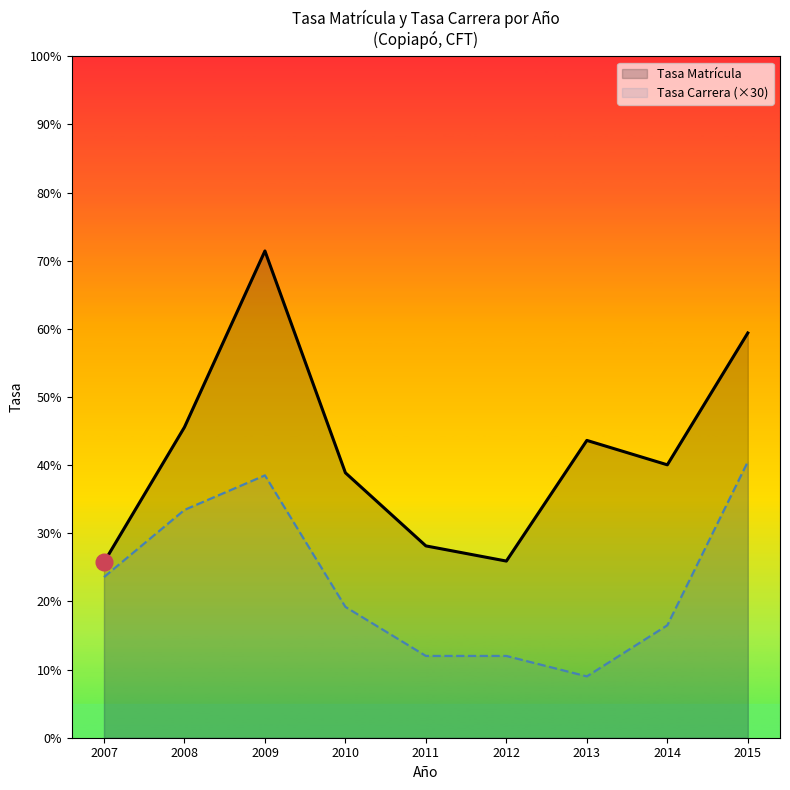

In Tasa Matrícula, how many points are lower than both neighbors (excluding endpoints)?

2